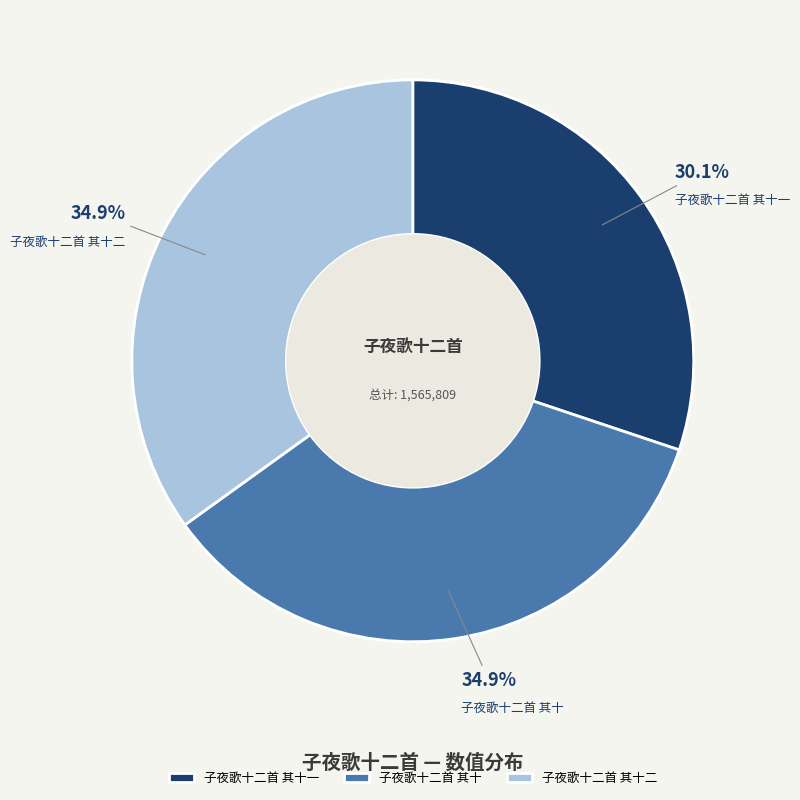

Is there a majority slice in this chart?

No